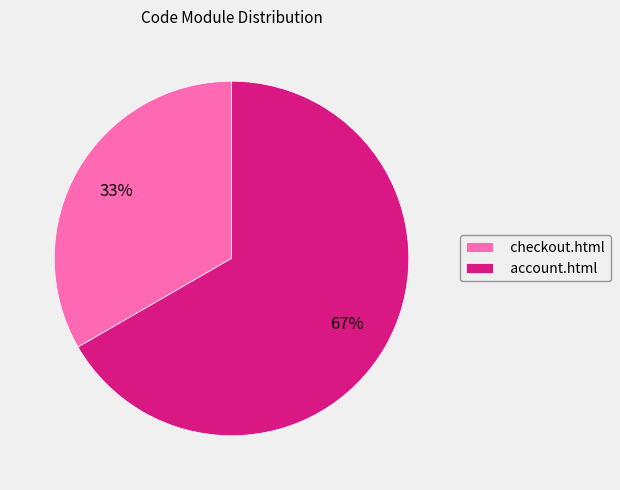

Do checkout.html and account.html together represent more than half of the pie?

Yes